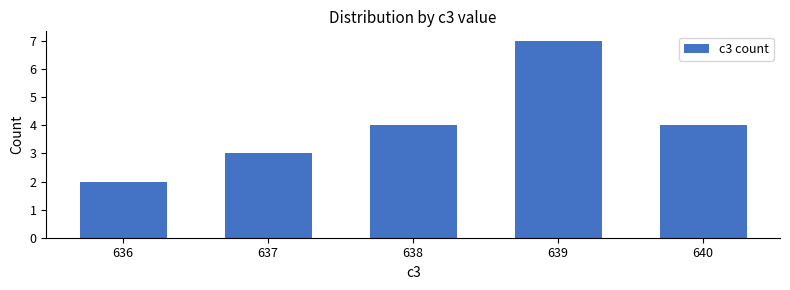

Count the number of data series in this chart.

1